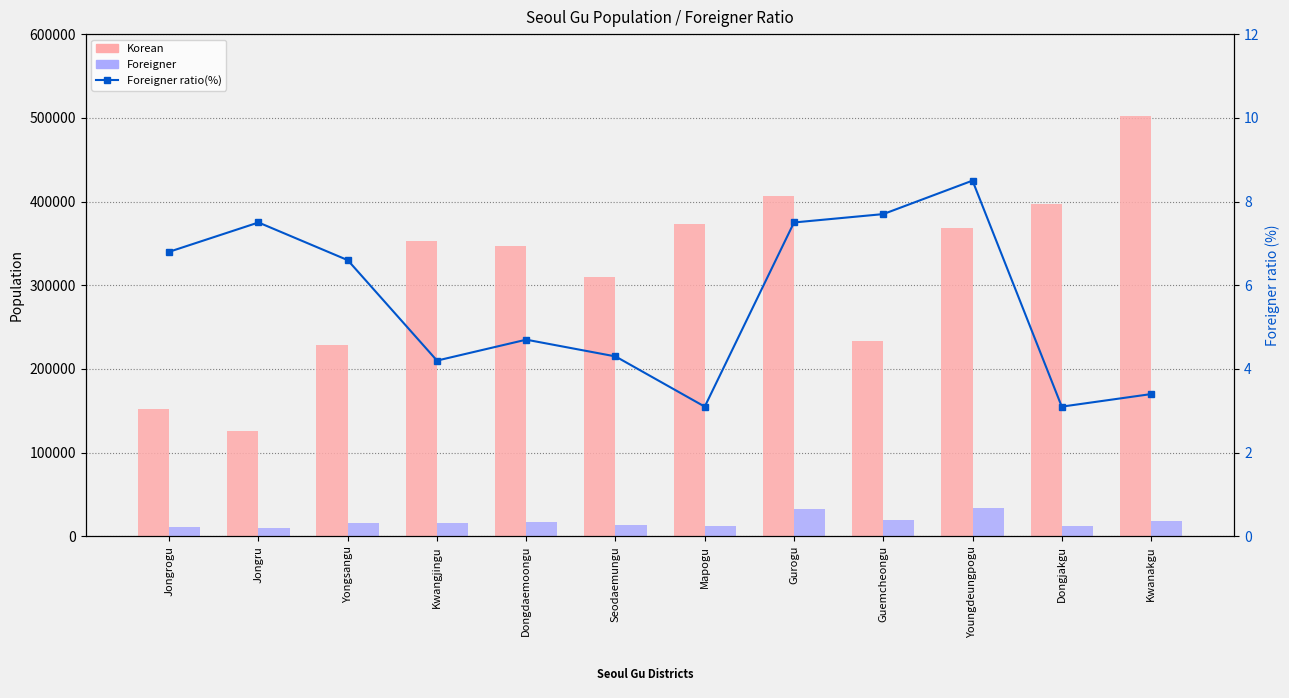

Where is Foreigner ratio(%) nearest to the value 5?

Dongdaemoongu